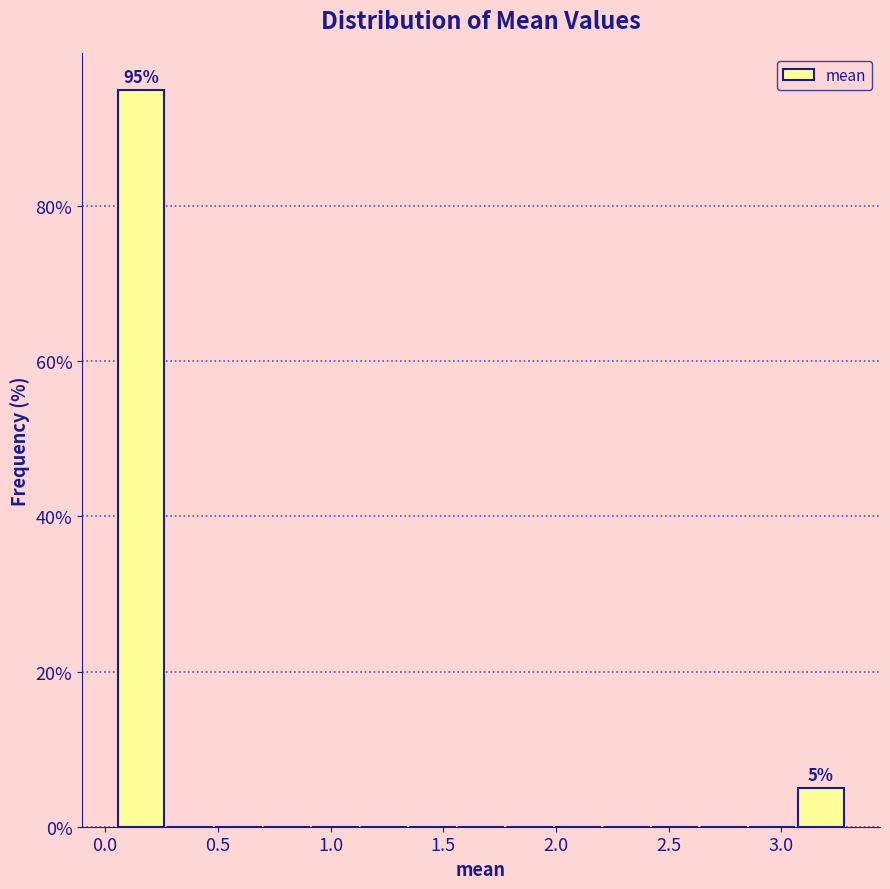

Which range on the x-axis has the tallest bar?

0.05 to 0.25